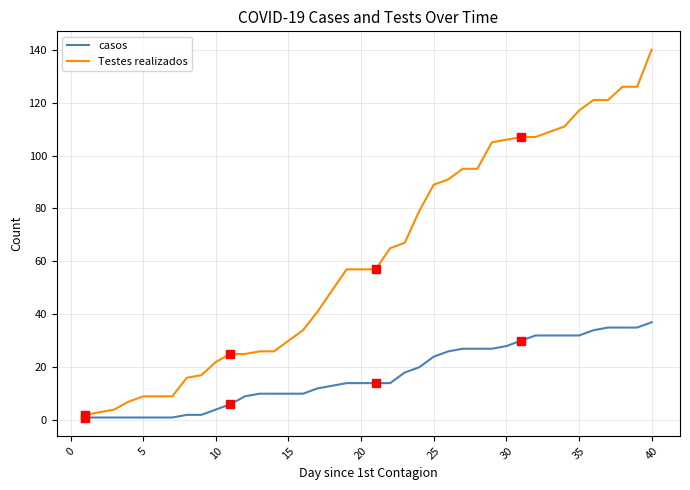

Which series has the widest spread of values?

Testes realizados